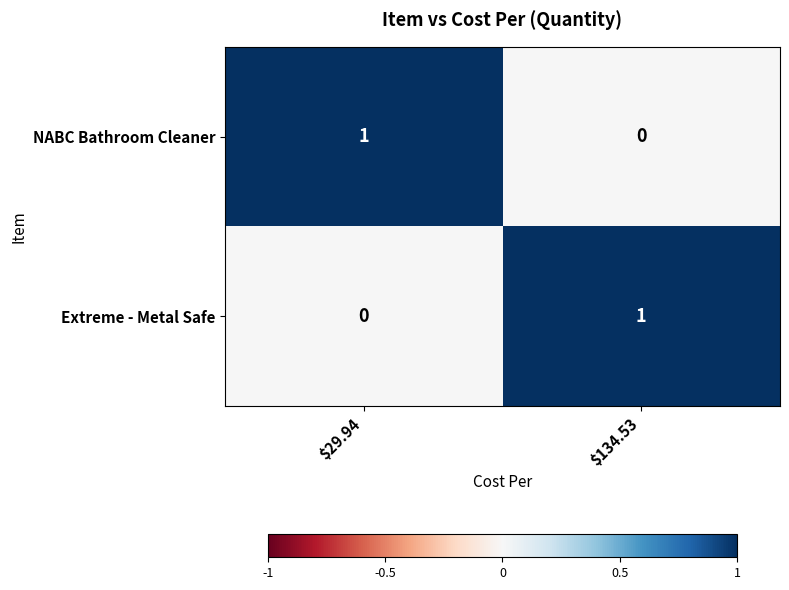

The NABC Bathroom Cleaner series shows 0 at $134.53. True or false?

True